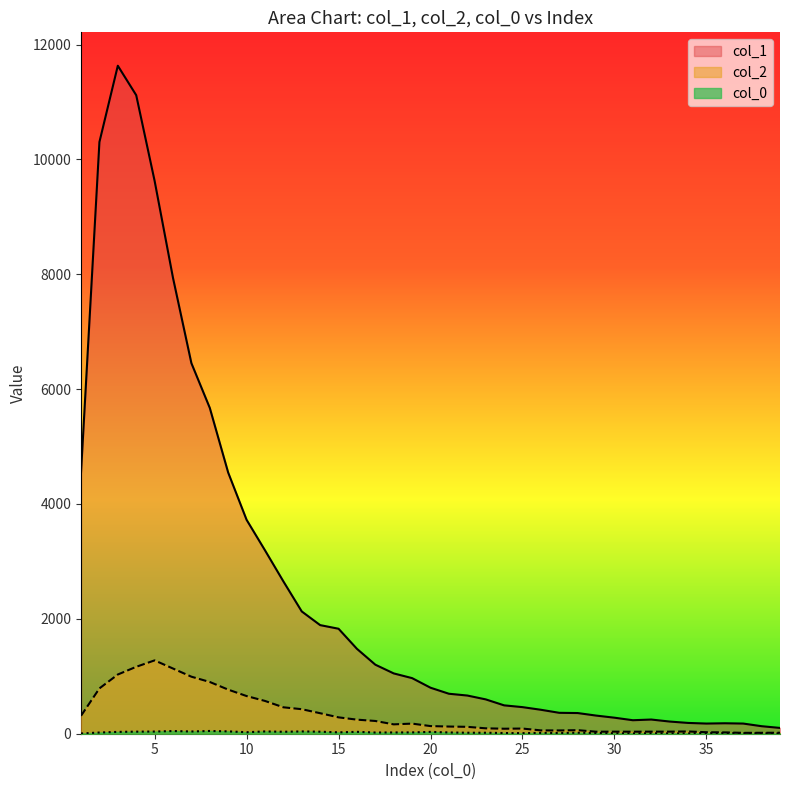

The value of col_1 at 13 is 2776. True or false?

False